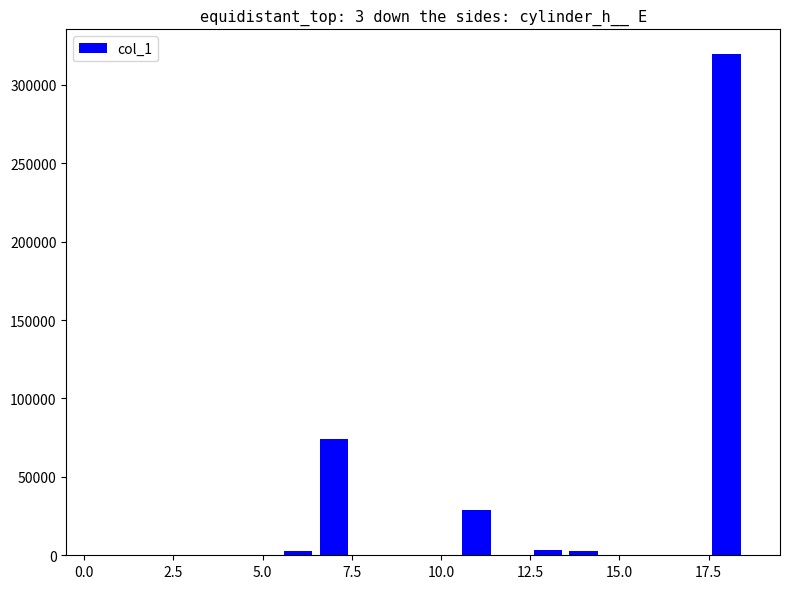

What is the greatest value displayed?

319362